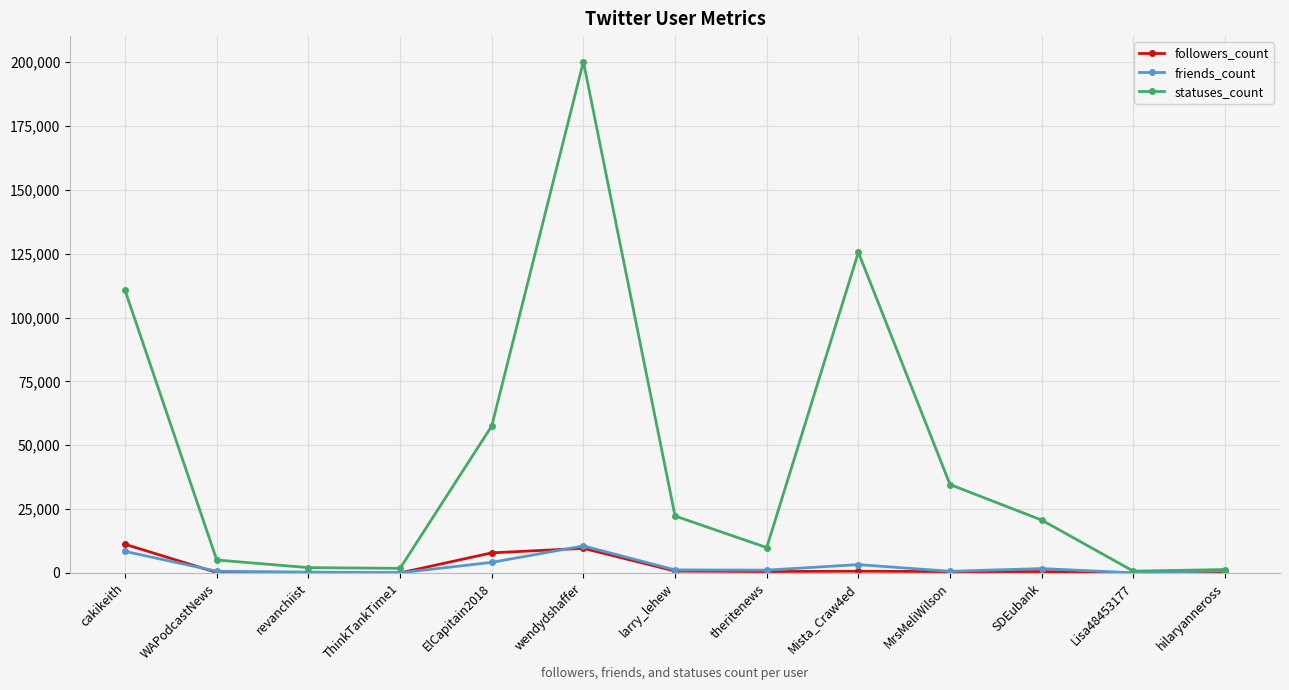

Which series has the largest range (max minus min)?

statuses_count